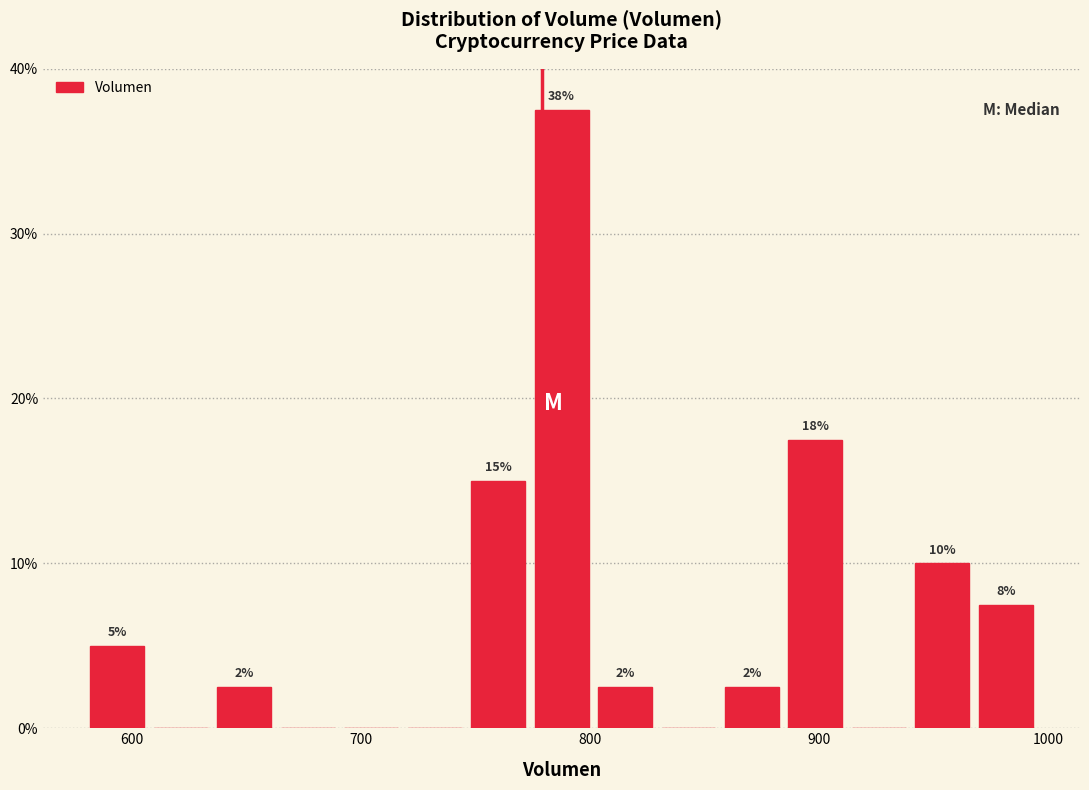

Around what value on the x-axis is the tallest bar? Give the approximate position of its centre, as read against the axis.

790